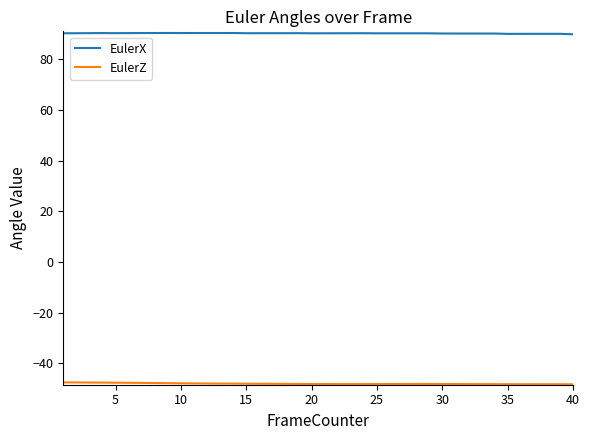

What is the smallest value displayed?

-48.3